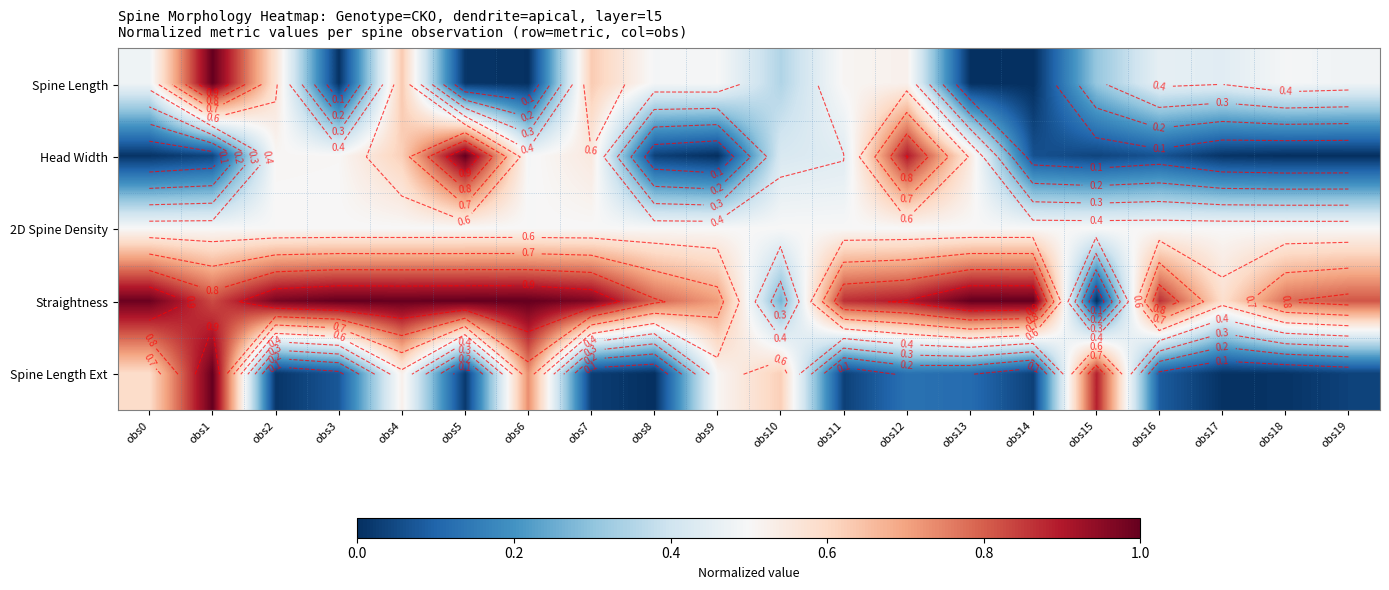

What is the highest value of the Spine Length Ext series?

1.0